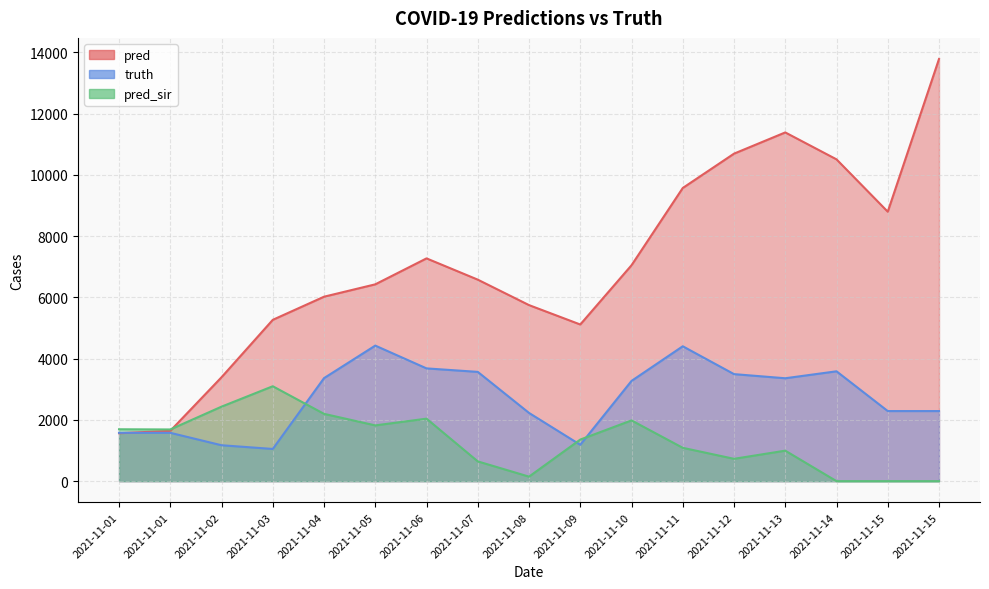

In pred_sir, how many points are lower than both neighbors (excluding endpoints)?

4